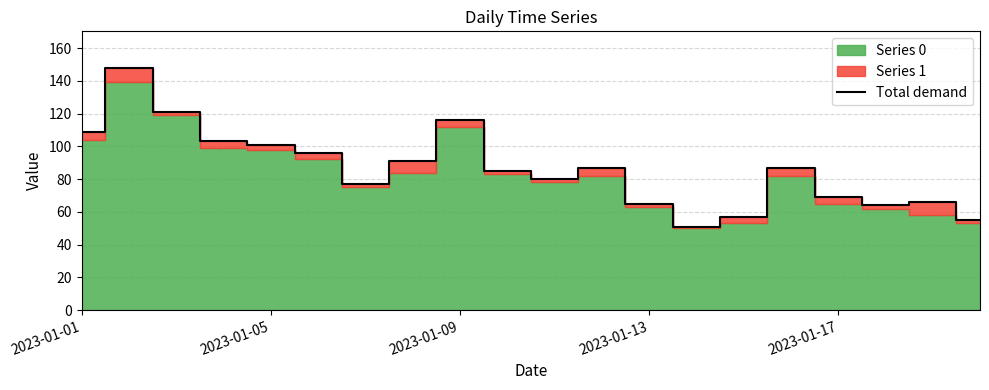

Between 10 and 15, which is larger?

15